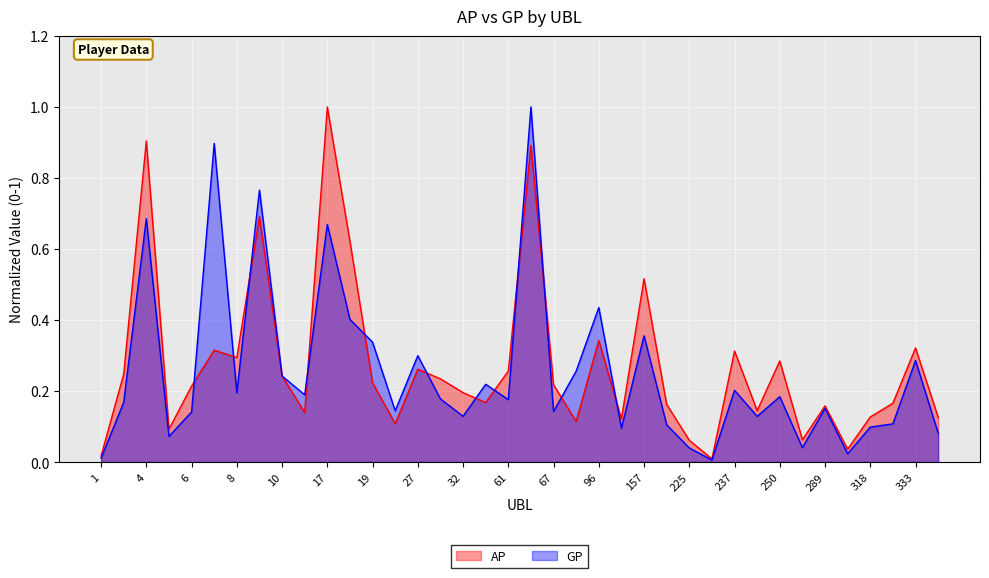

What value does the AP series have at 20?

0.1